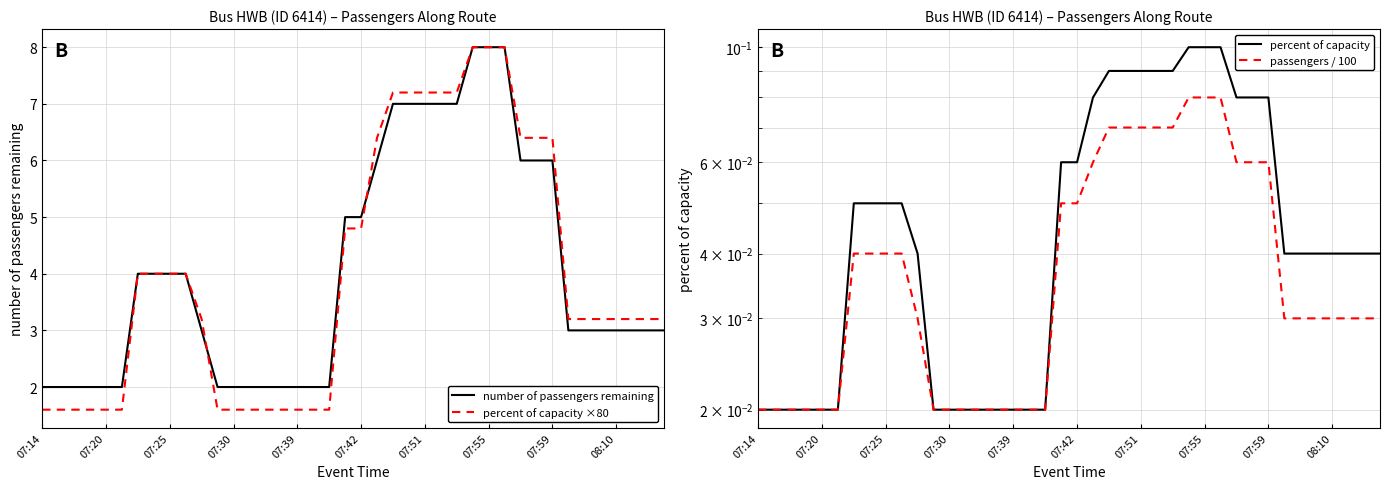

True or false: number of passengers remaining and percent of capacity intersect in this chart.

False